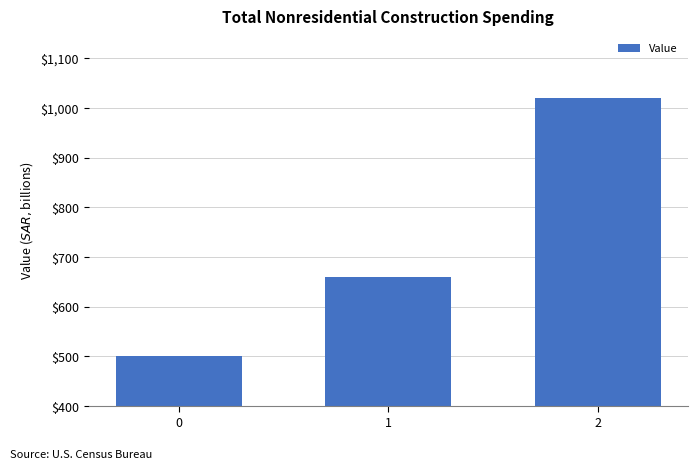

Rank the categories by value from lowest to highest.

0, 1, 2